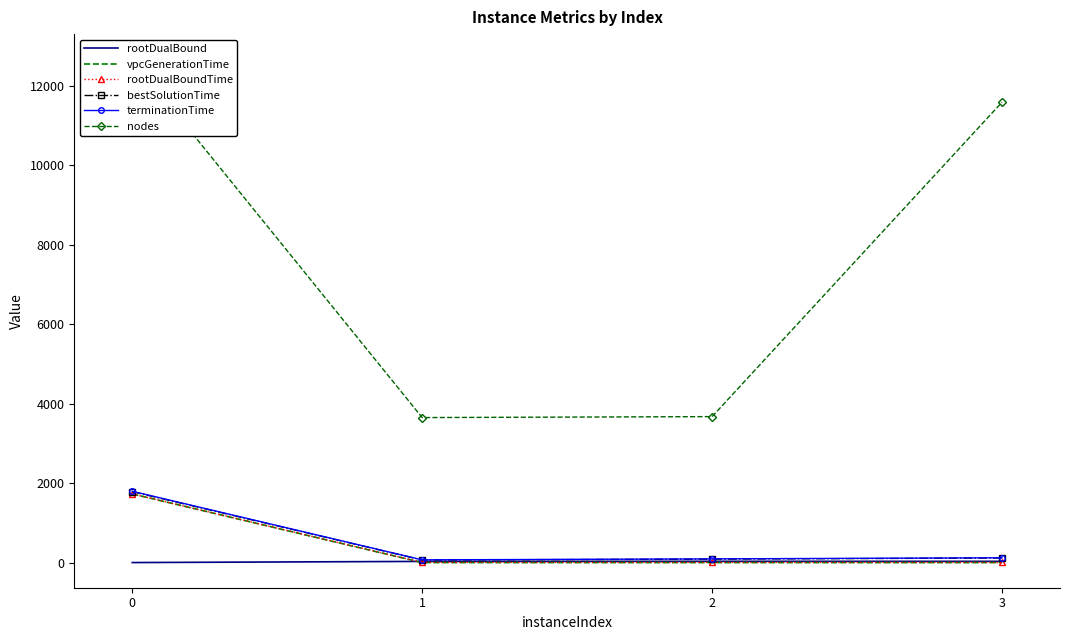

What is the maximum value shown in the chart?

12670.0